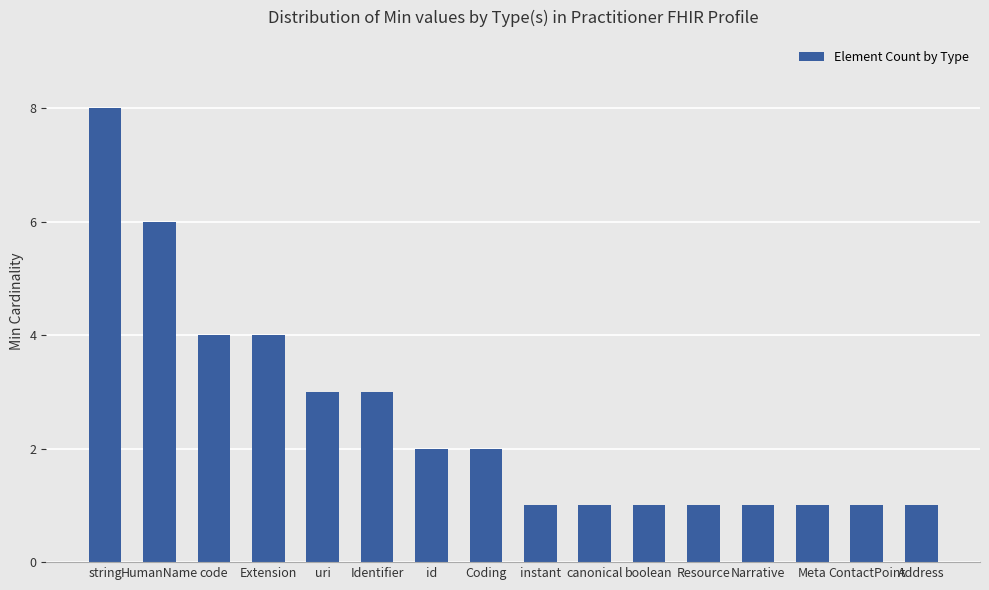

What is the minimum value shown in the chart?

1